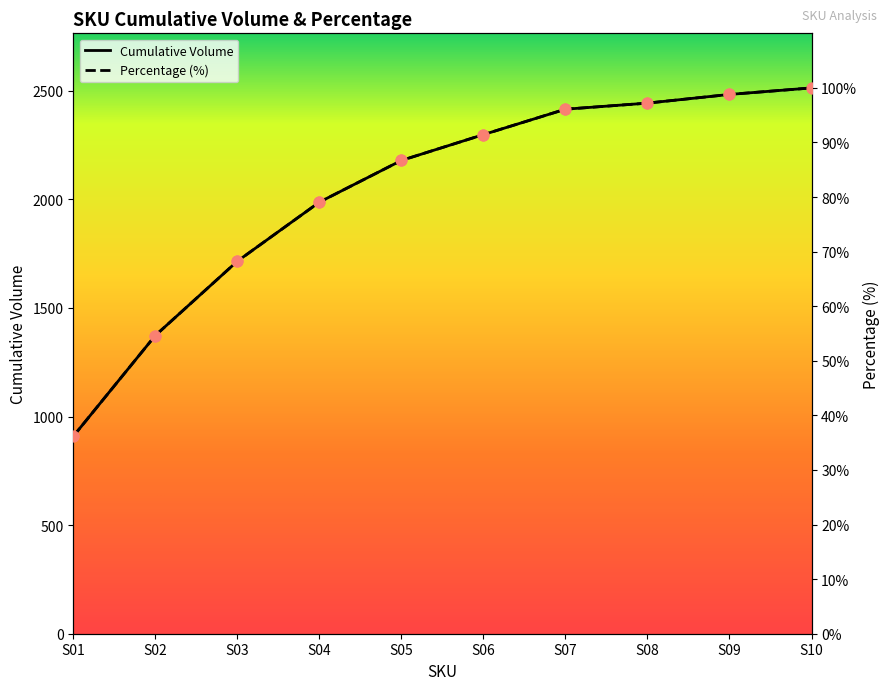

Which series has the widest spread of Y values?

Percentage